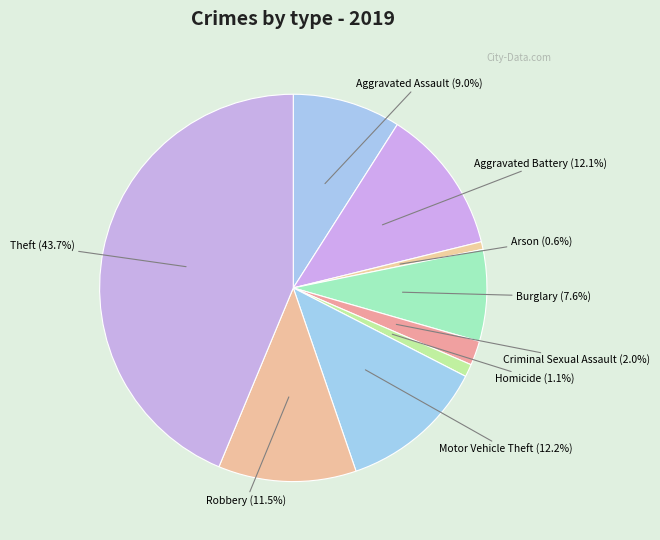

Which has a higher value, Homicide or Theft?

Theft